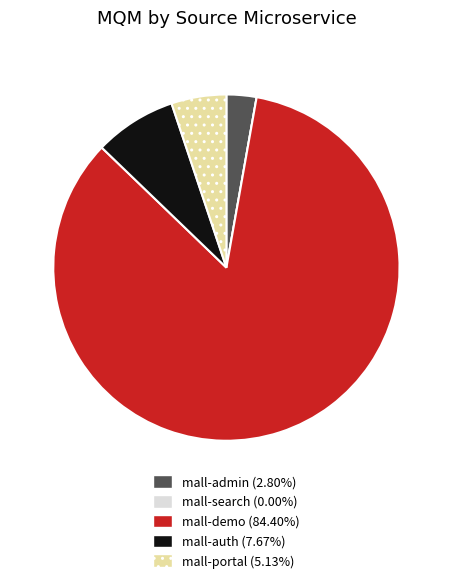

Do mall-auth and mall-admin together represent more than half of the pie?

No